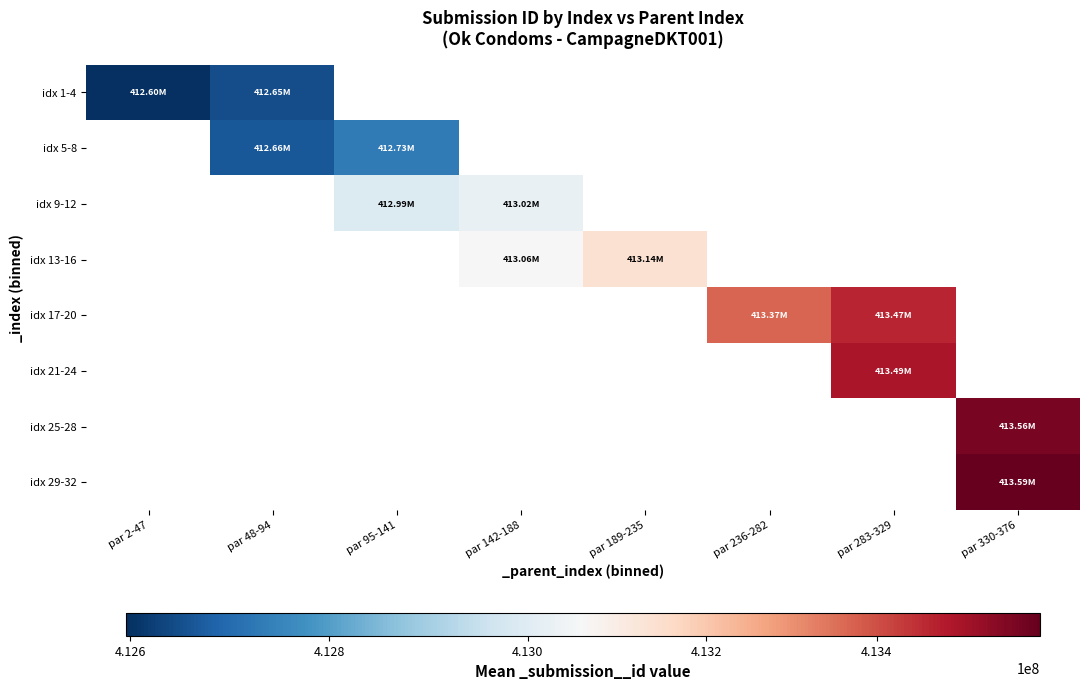

What is the highest value of the idx 1-4 series?

412647037.5